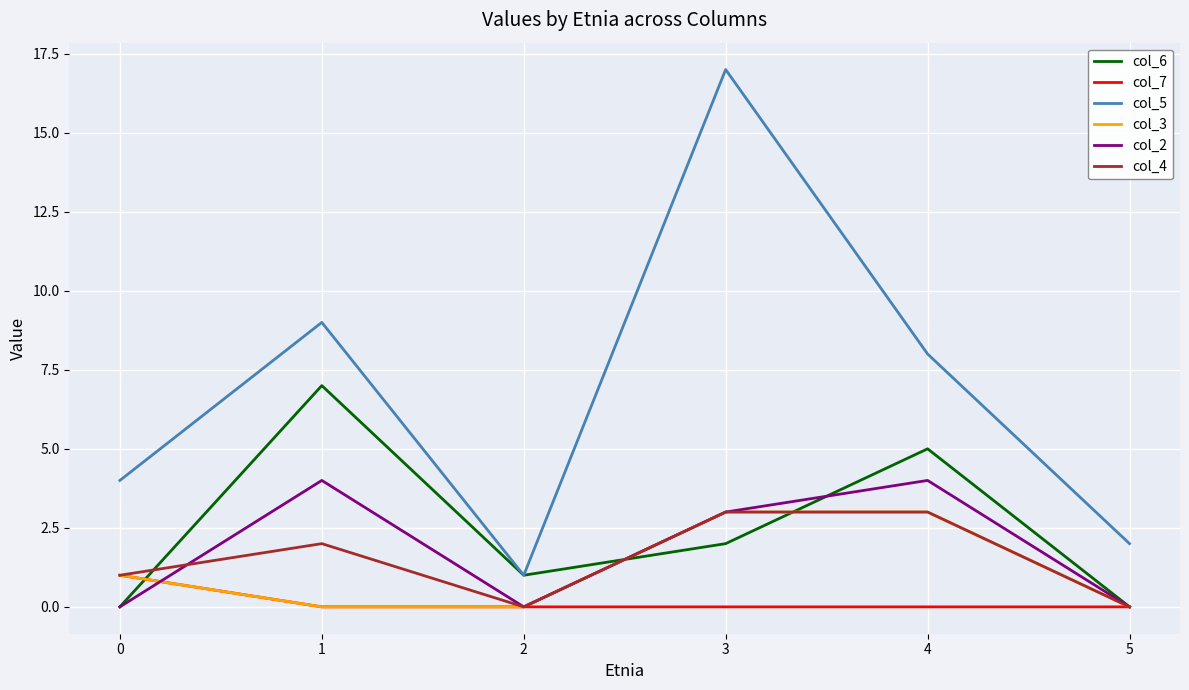

How many values in the col_6 series are below 2?

3